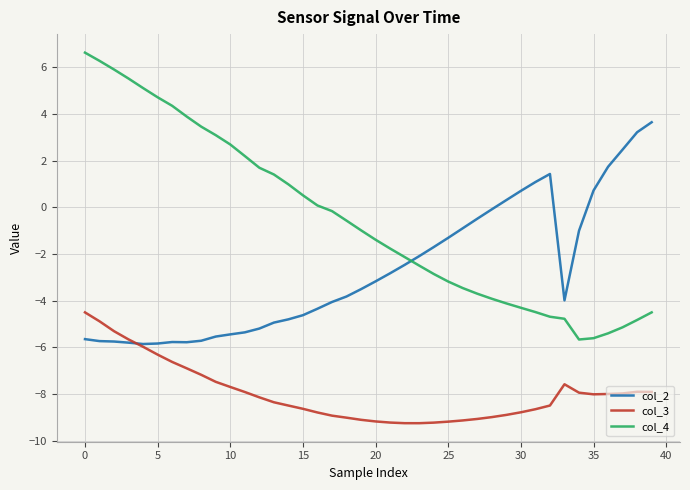

In col_2, how many points are higher than both neighbors (excluding endpoints)?

2